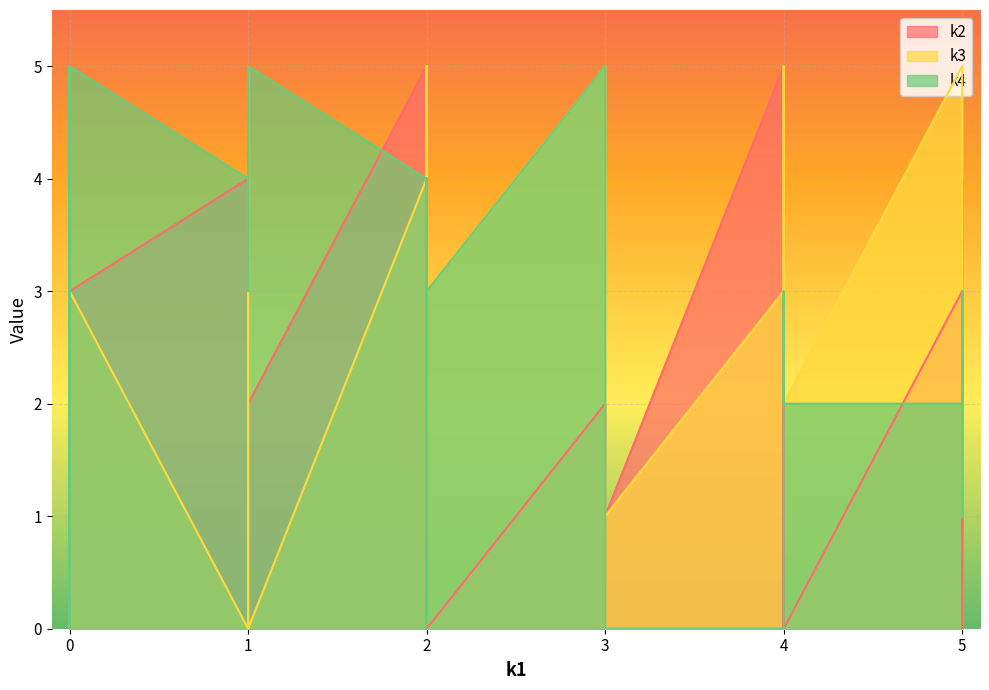

Which series has the widest spread of values?

k2